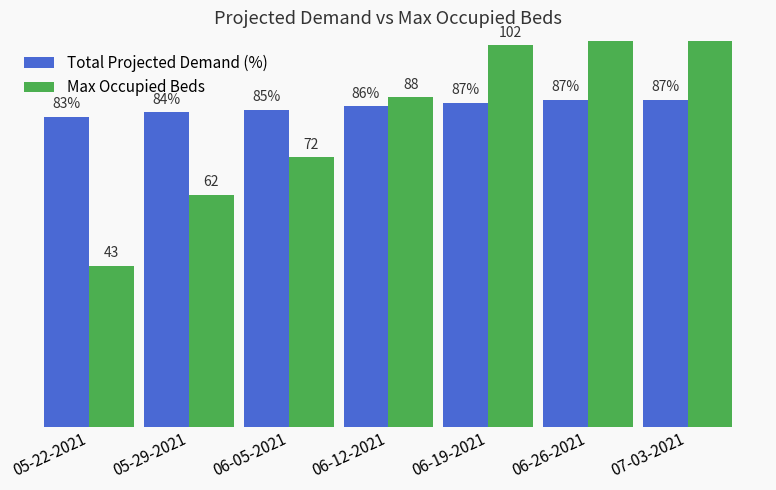

Reading left to right, list all the values displayed in this chart.

Total Projected Demand (%): 05-22-2021=82.8	05-29-2021=84.0	06-05-2021=84.7	06-12-2021=85.7	06-19-2021=86.6	06-26-2021=87.3	07-03-2021=87.4
Max Occupied Beds: 05-22-2021=43.0	05-29-2021=62.0	06-05-2021=72.0	06-12-2021=88.0	06-19-2021=102.0	06-26-2021=113.0	07-03-2021=115.0